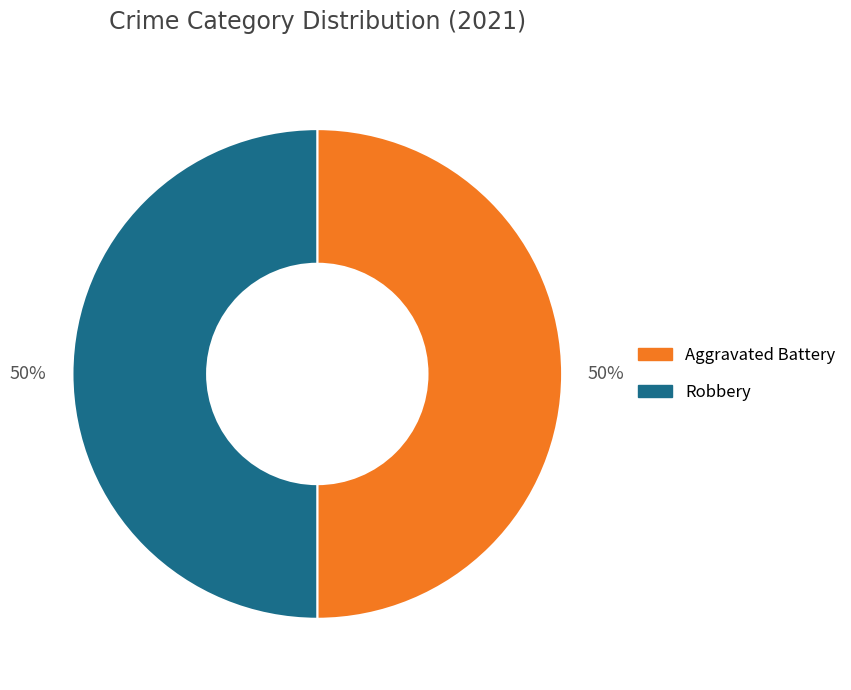

How many segments does this pie chart have?

2